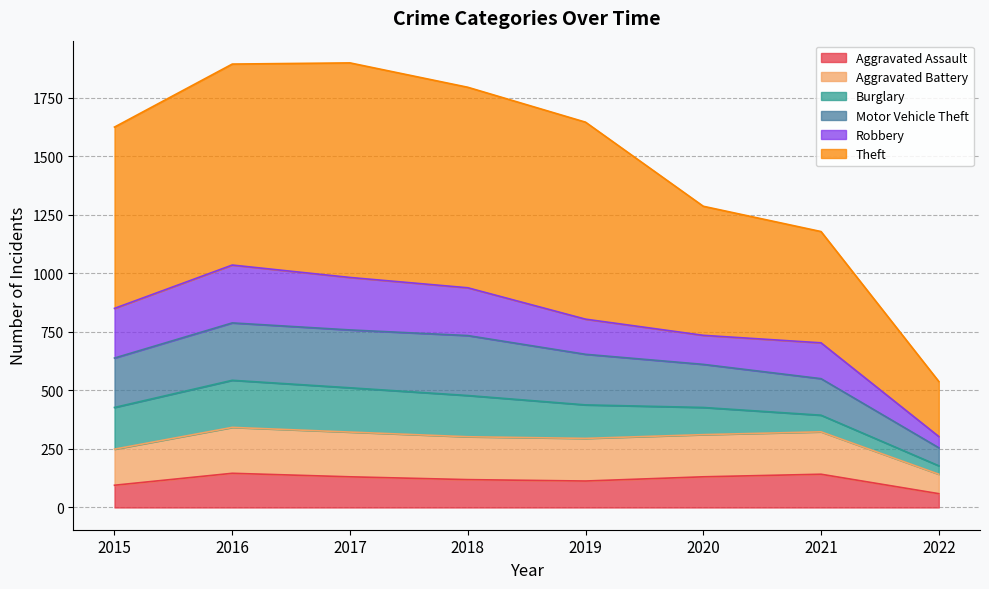

What are all the series names shown in the legend?

Aggravated Assault, Aggravated Battery, Burglary, Motor Vehicle Theft, Robbery, Theft